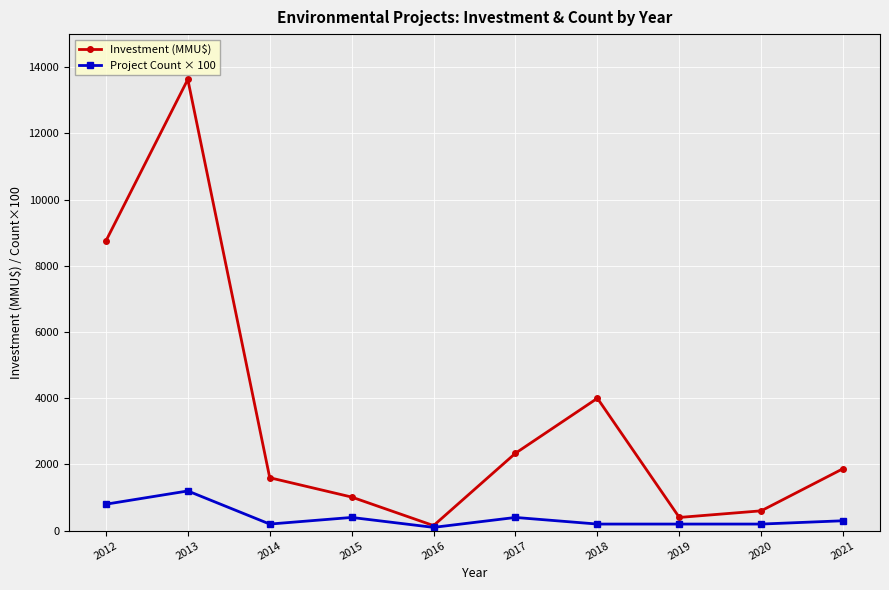

Where is Investment (MMU$) nearest to the value 6893?

2012